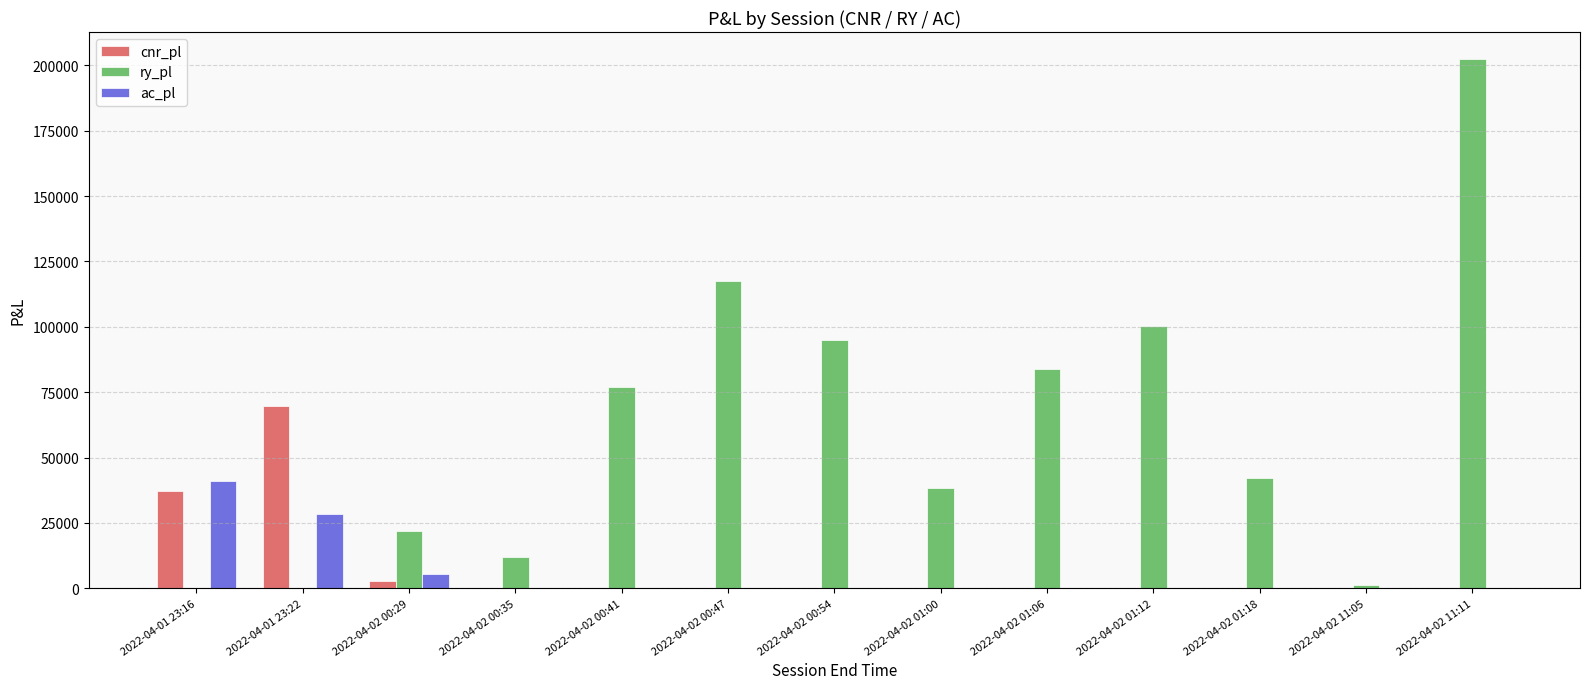

Are the bars horizontal?

No